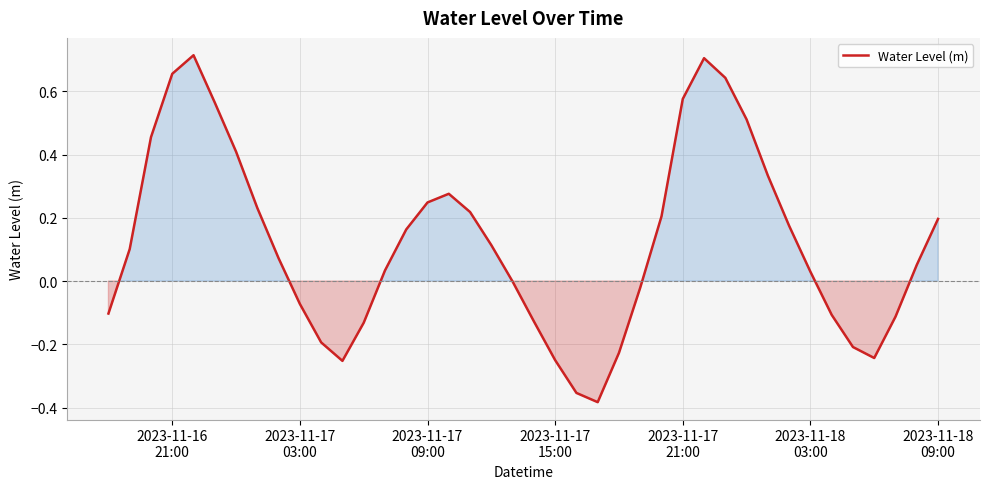

Count the number of data series in this chart.

1